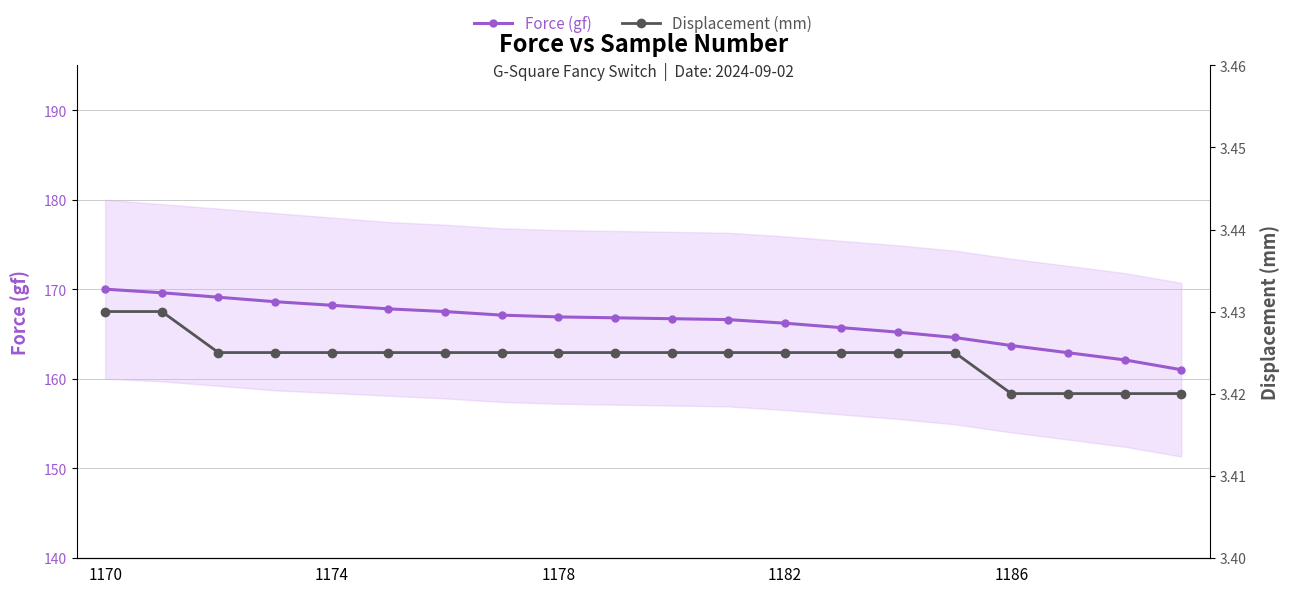

Does the chart have visible grid lines?

Yes